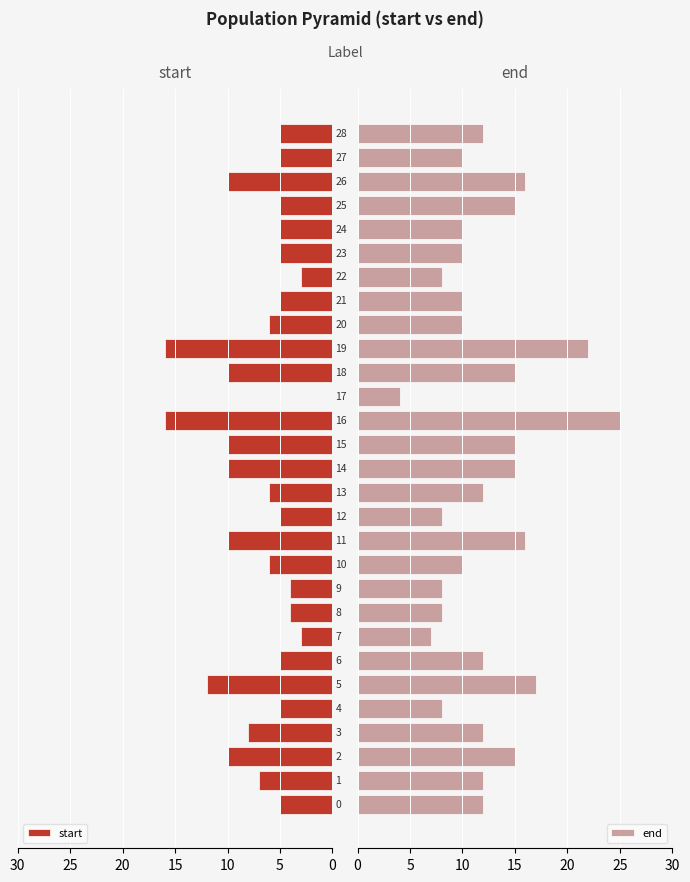

At 5, list the series in order from smallest to largest.

start, end